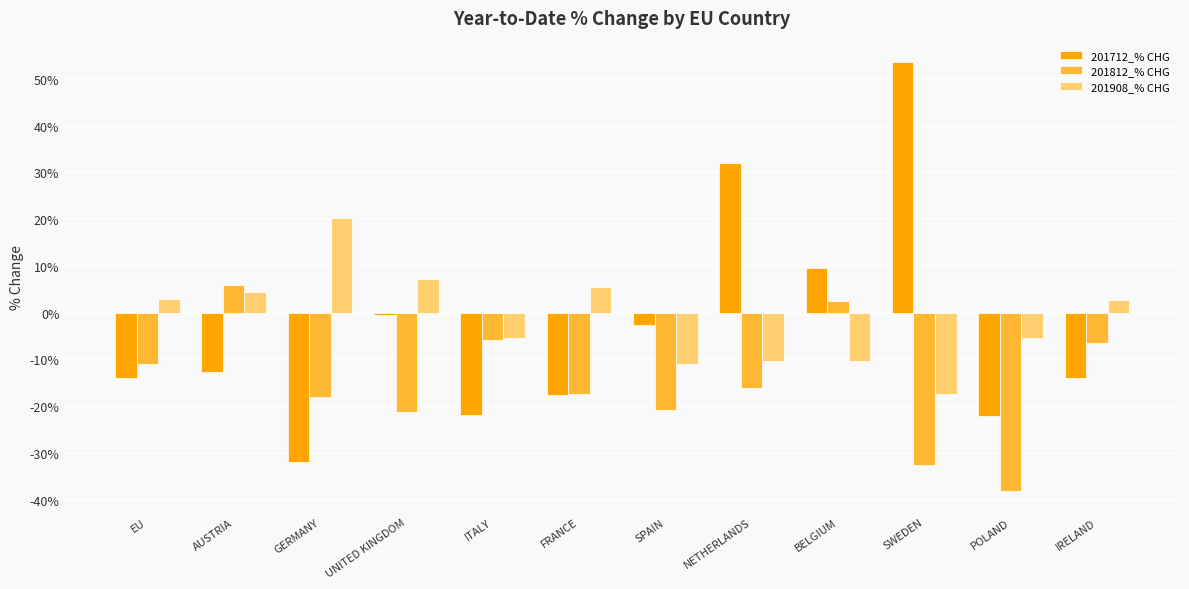

Where does the 201908_% CHG series first go above 2?

EU